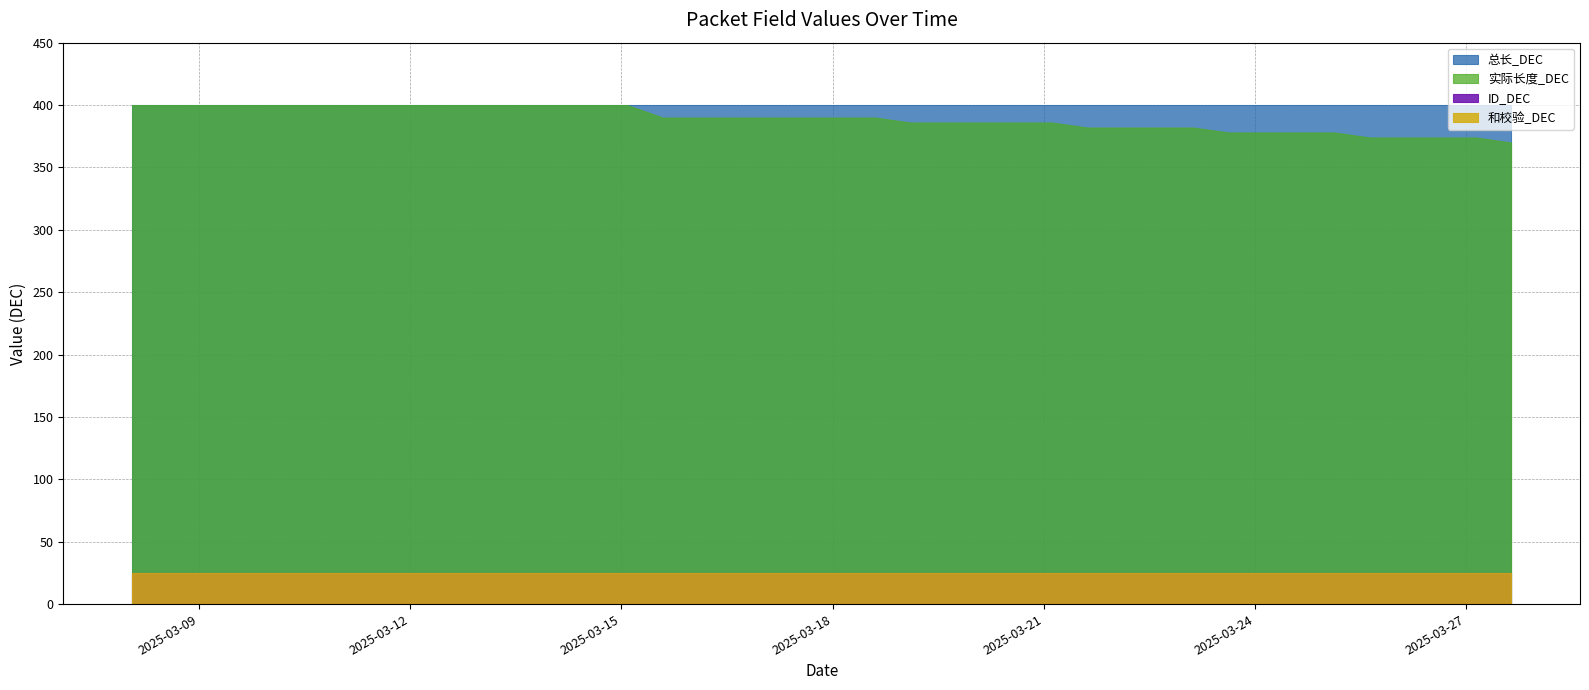

What is the label of the 3rd point from the right?

2025-03-26 15:13:13